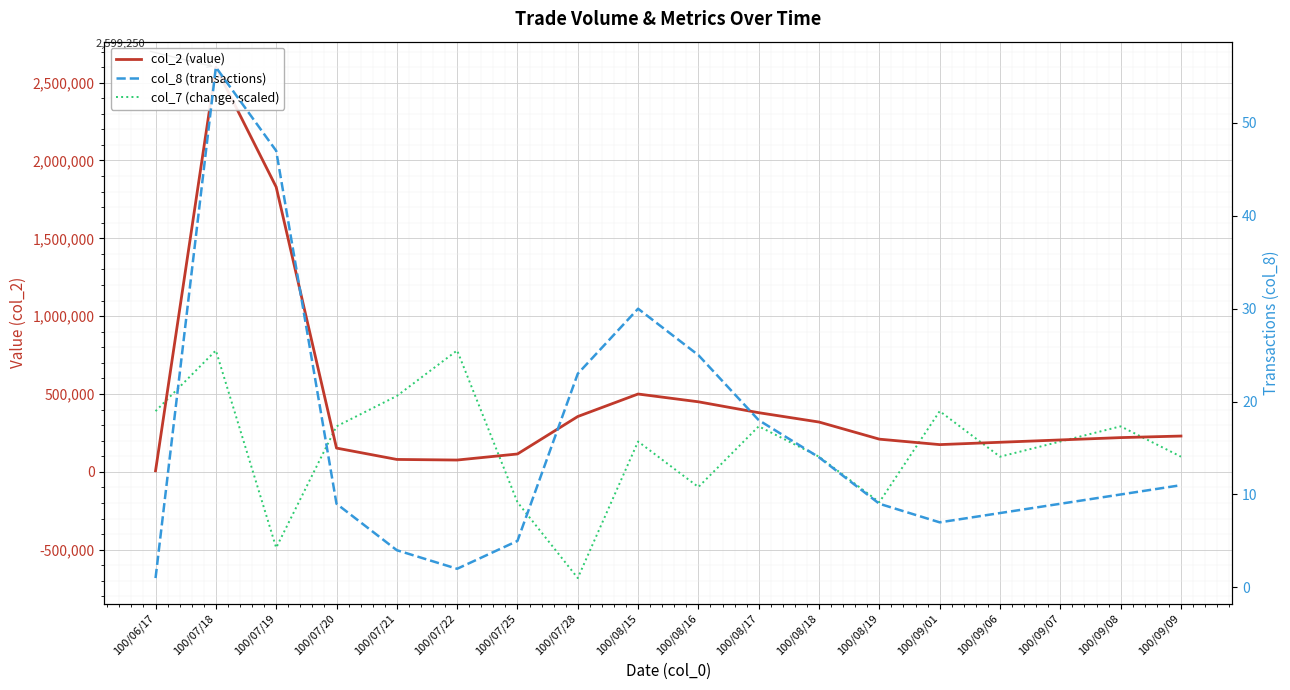

Is this an area chart (filled region under the line)?

No